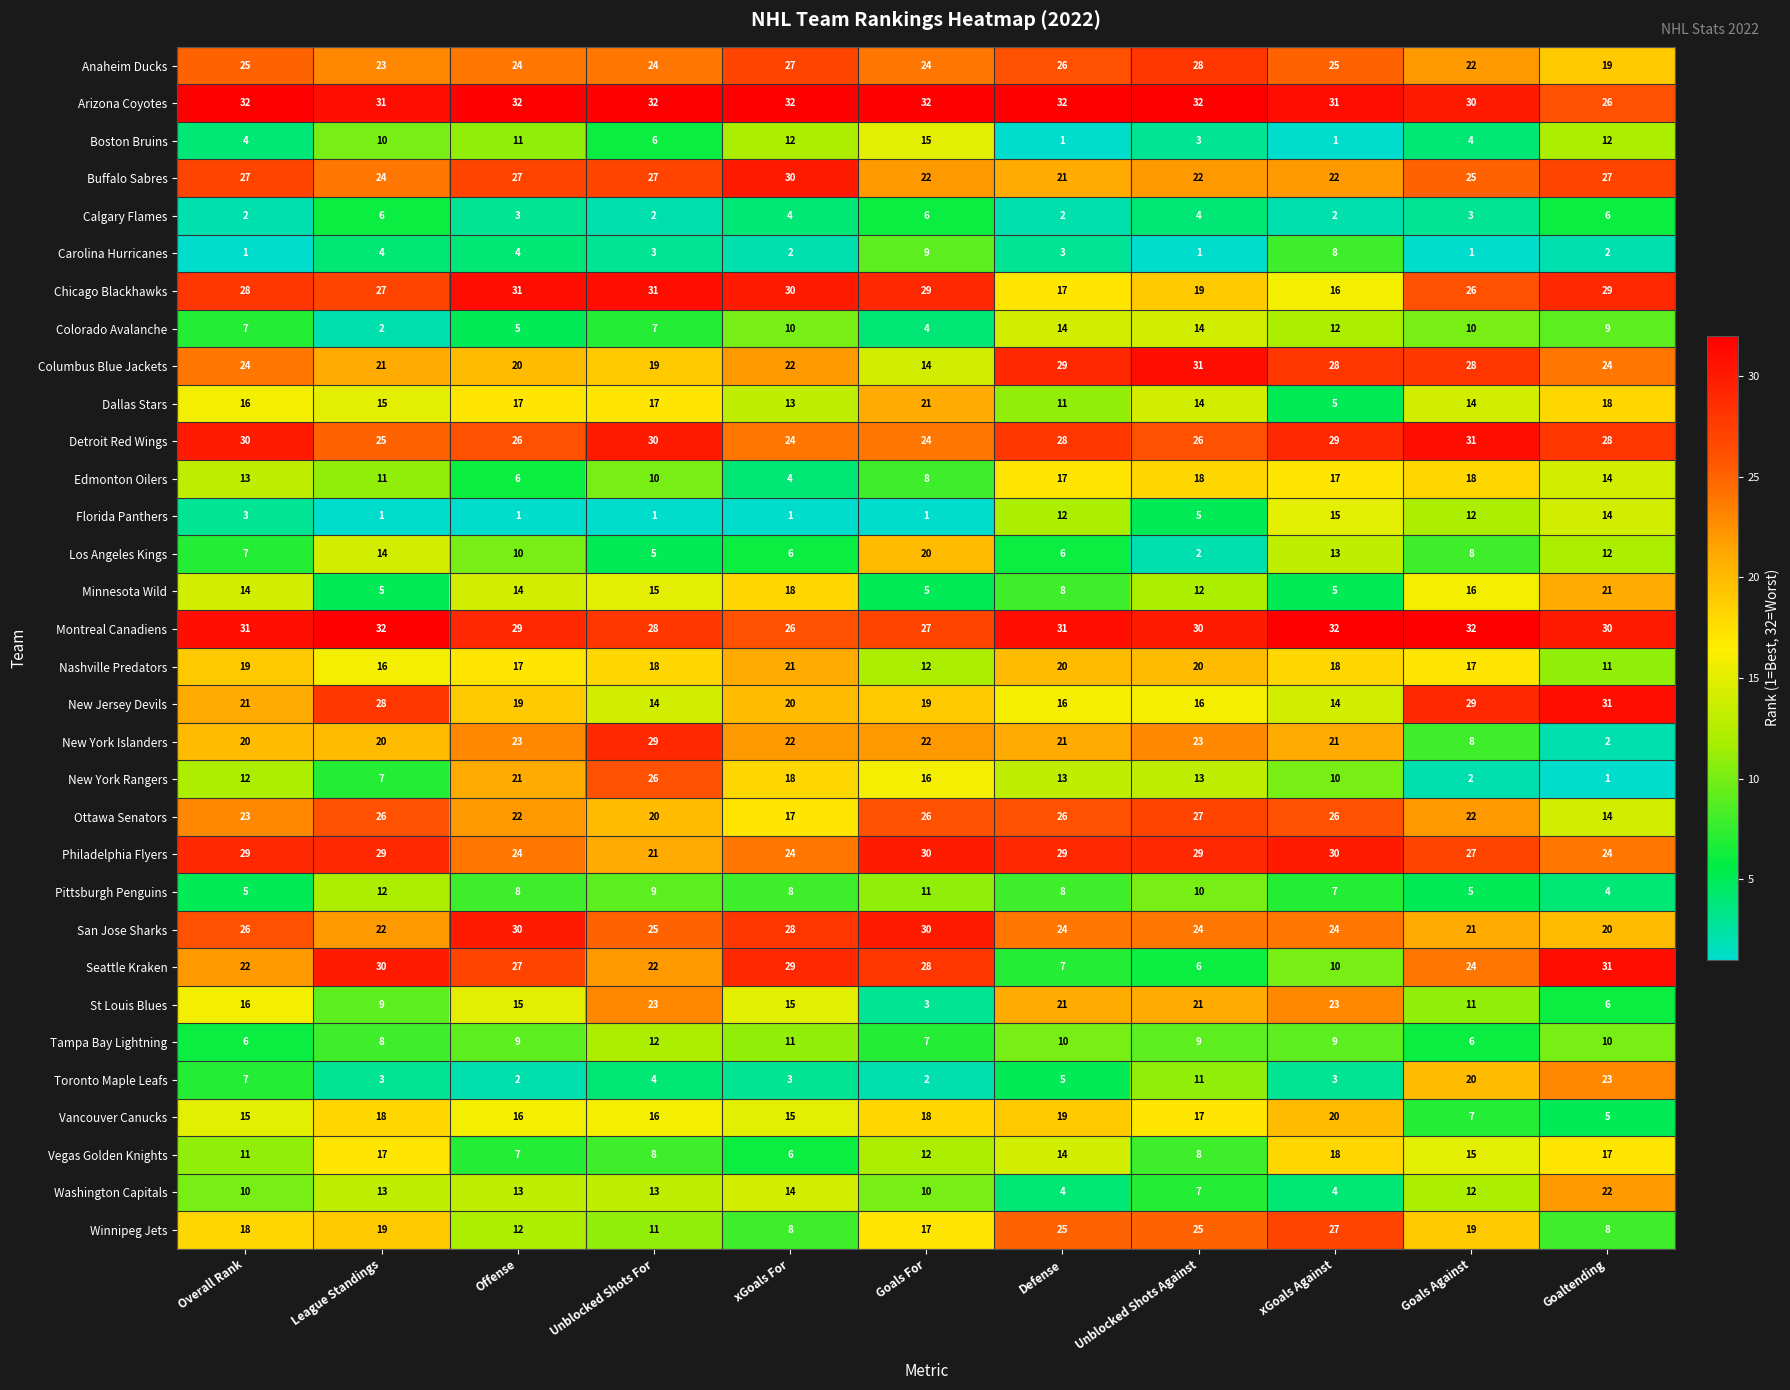

Which series has the largest total across all categories?

Arizona Coyotes